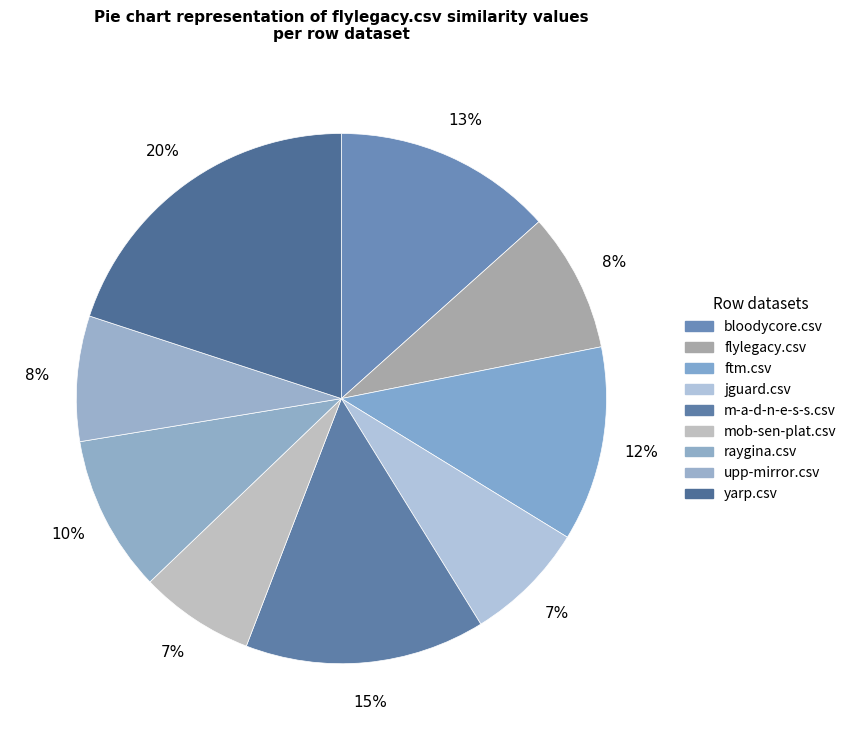

How many segments does this pie chart have?

9